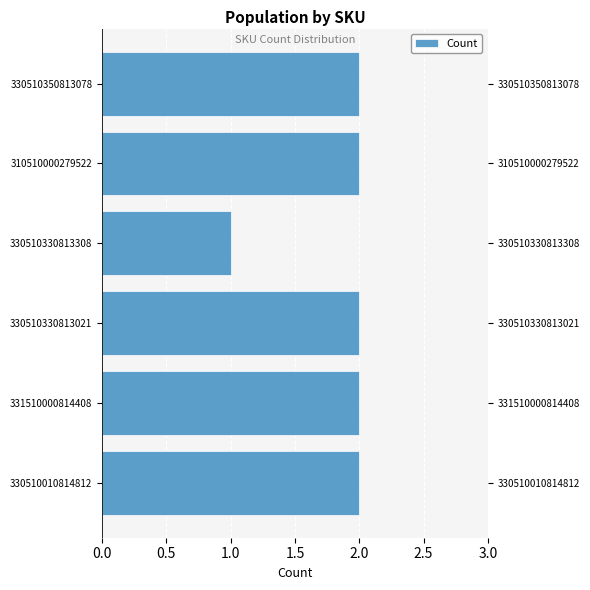

Are the bars grouped side by side (vs. stacked)?

No